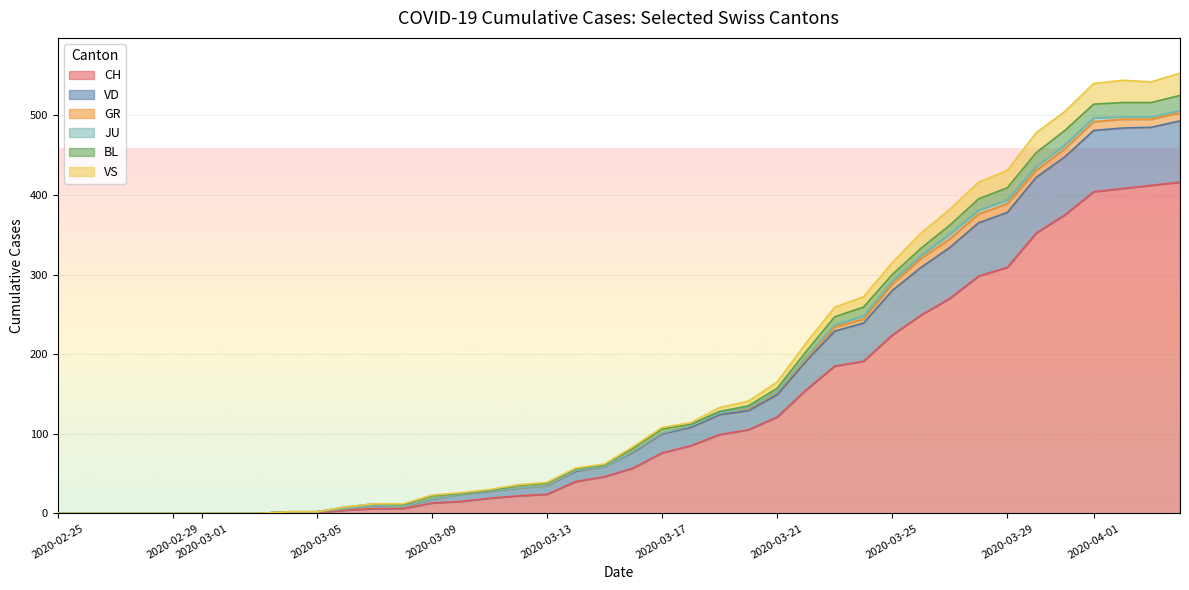

True or false: JU has more than 1 points higher than both neighbors.

False